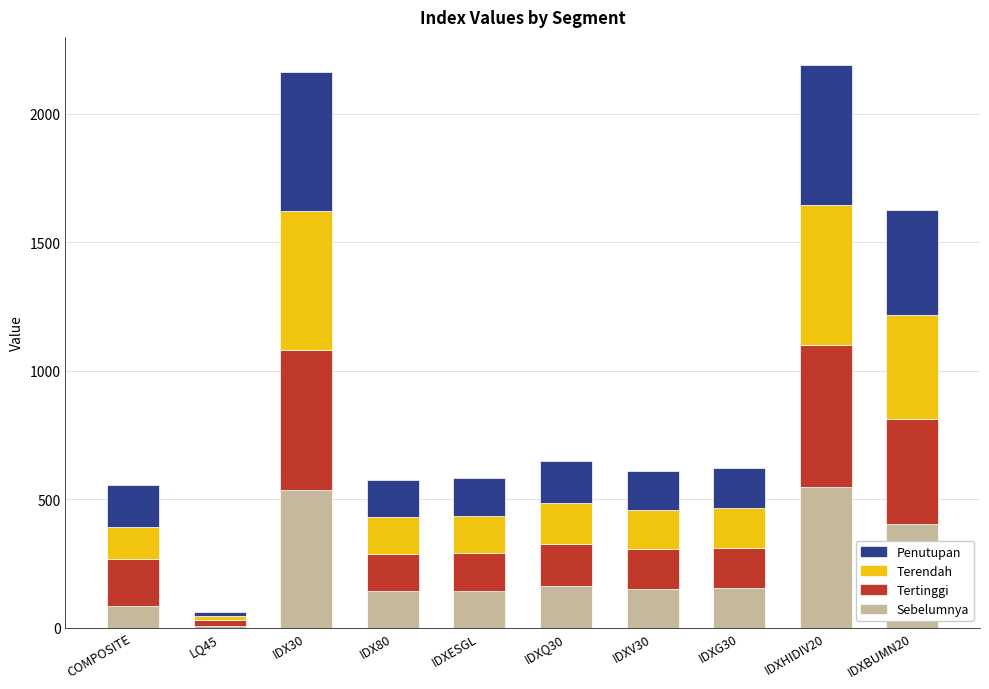

The value of Sebelumnya at IDXG30 is 154.3. True or false?

True